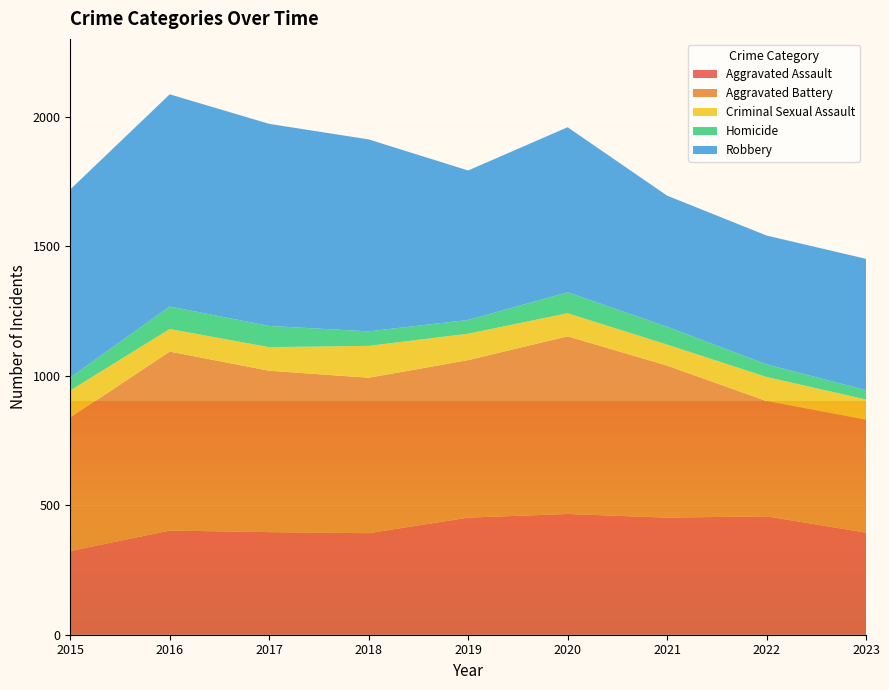

Reading left to right, what are all the values shown in this chart?

Aggravated Assault: 323	402	396	392	452	466	452	457	394
Aggravated Battery: 515	691	623	600	608	686	587	445	436
Criminal Sexual Assault: 105	87	91	123	102	89	81	93	78
Homicide: 50	87	82	56	53	81	69	49	36
Robbery: 726	819	780	741	577	637	506	497	507